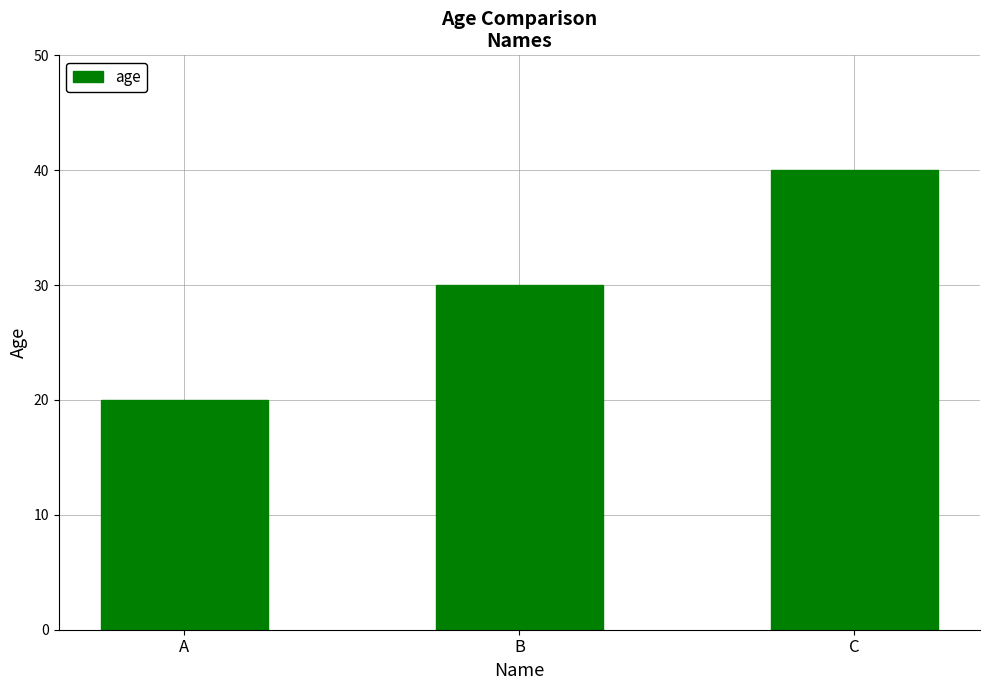

Rank the categories by value from highest to lowest.

C, B, A